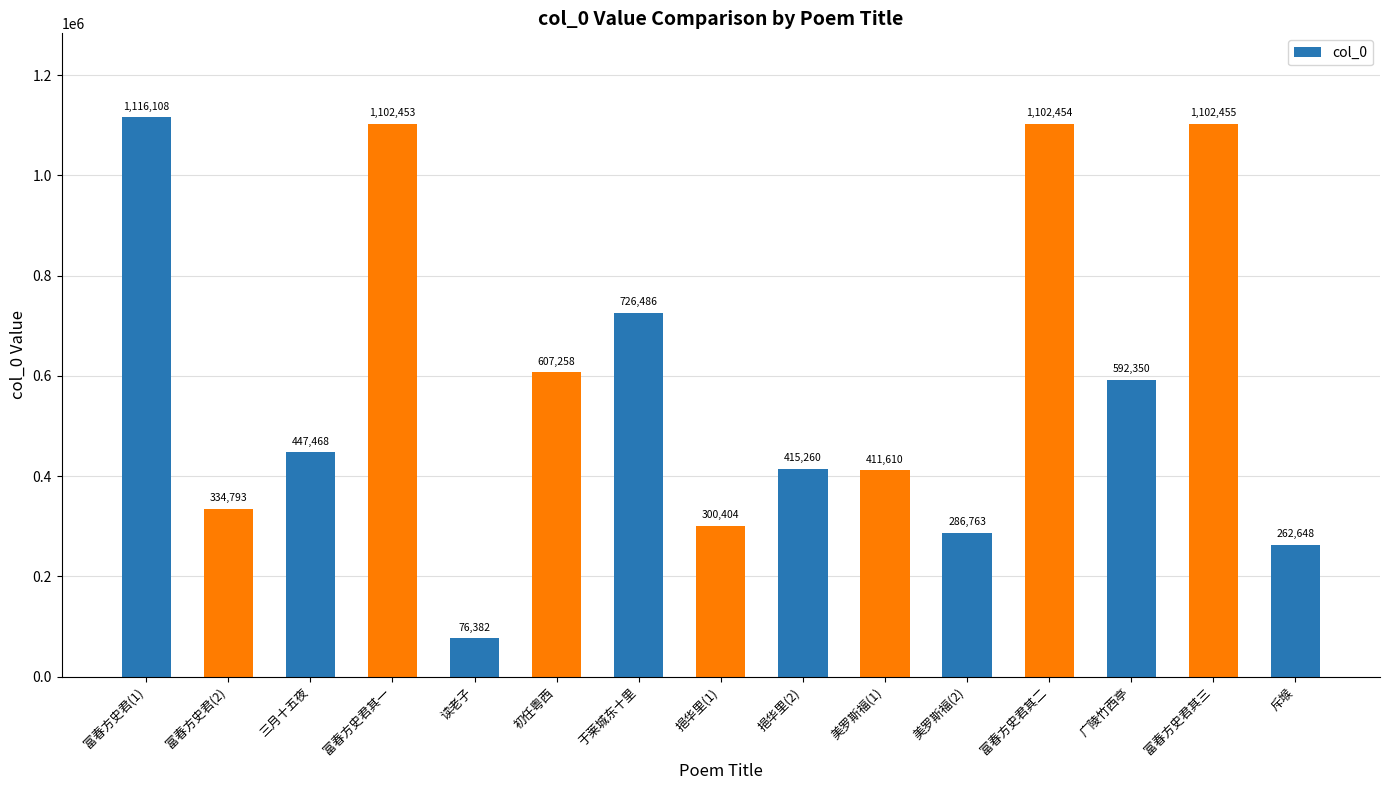

What is the change in value from 富春方史君其三 to 斥堠?

-839807